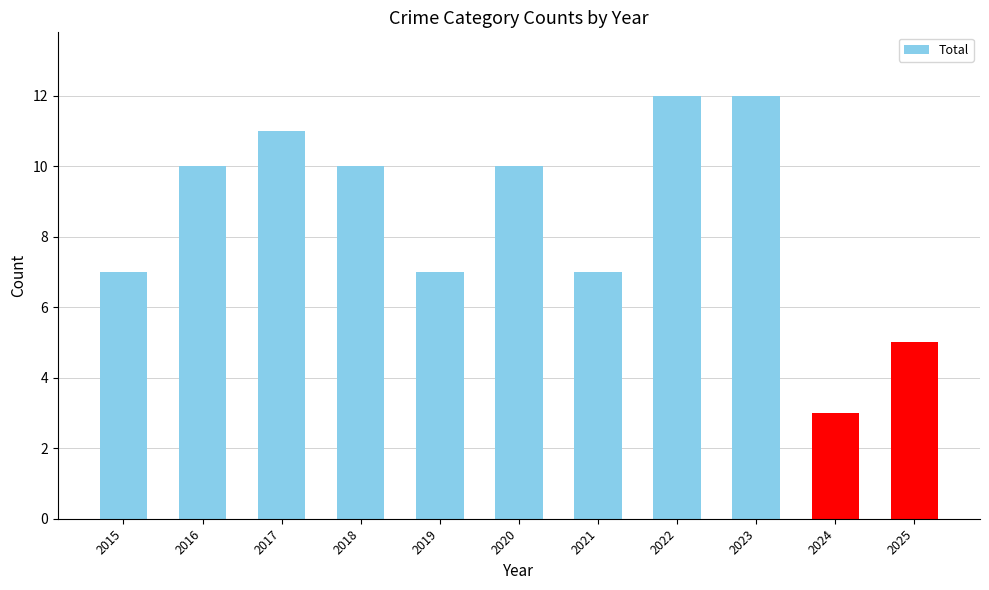

What is the minimum value shown in the chart?

3